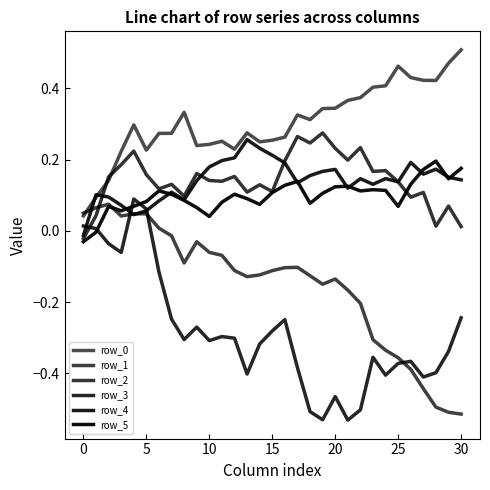

Reading left to right, extract all data points from this chart.

row_0: 0.0	0.1	0.1	0.2	0.3	0.2	0.3	0.3	0.3	0.2	0.2	0.3	0.2	0.3	0.2	0.3	0.3	0.3	0.3	0.3	0.3	0.4	0.4	0.4	0.4	0.5	0.4	0.4	0.4	0.5	0.5
row_1: 0.0	0.1	0.1	0.0	0.0	0.0	0.0	-0.0	-0.1	-0.0	-0.1	-0.1	-0.1	-0.1	-0.1	-0.1	-0.1	-0.1	-0.1	-0.1	-0.1	-0.2	-0.2	-0.3	-0.3	-0.4	-0.4	-0.4	-0.5	-0.5	-0.5
row_2: -0.0	0.0	0.2	0.2	0.2	0.2	0.1	0.1	0.1	0.2	0.1	0.1	0.2	0.1	0.1	0.1	0.2	0.3	0.2	0.3	0.2	0.2	0.2	0.2	0.2	0.1	0.1	0.1	0.0	0.1	0.0
row_3: 0.0	0.0	-0.0	-0.1	0.1	0.1	-0.1	-0.2	-0.3	-0.3	-0.3	-0.3	-0.3	-0.4	-0.3	-0.3	-0.2	-0.4	-0.5	-0.5	-0.5	-0.5	-0.5	-0.4	-0.4	-0.4	-0.4	-0.4	-0.4	-0.3	-0.2
row_4: -0.0	0.1	0.1	0.1	0.0	0.1	0.1	0.1	0.1	0.1	0.2	0.2	0.2	0.3	0.2	0.2	0.2	0.1	0.2	0.2	0.2	0.1	0.1	0.1	0.1	0.1	0.2	0.2	0.2	0.2	0.1
row_5: -0.0	-0.0	0.1	0.1	0.1	0.1	0.1	0.1	0.1	0.1	0.0	0.1	0.1	0.1	0.1	0.1	0.1	0.1	0.1	0.1	0.1	0.1	0.1	0.1	0.1	0.1	0.1	0.2	0.2	0.1	0.2